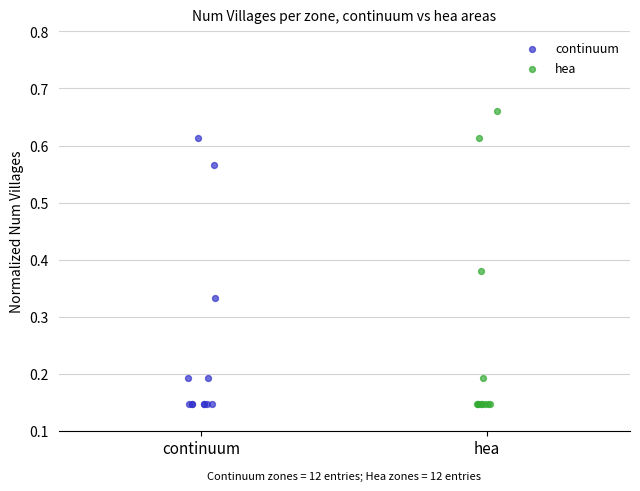

Which series has the widest spread of Y values?

hea